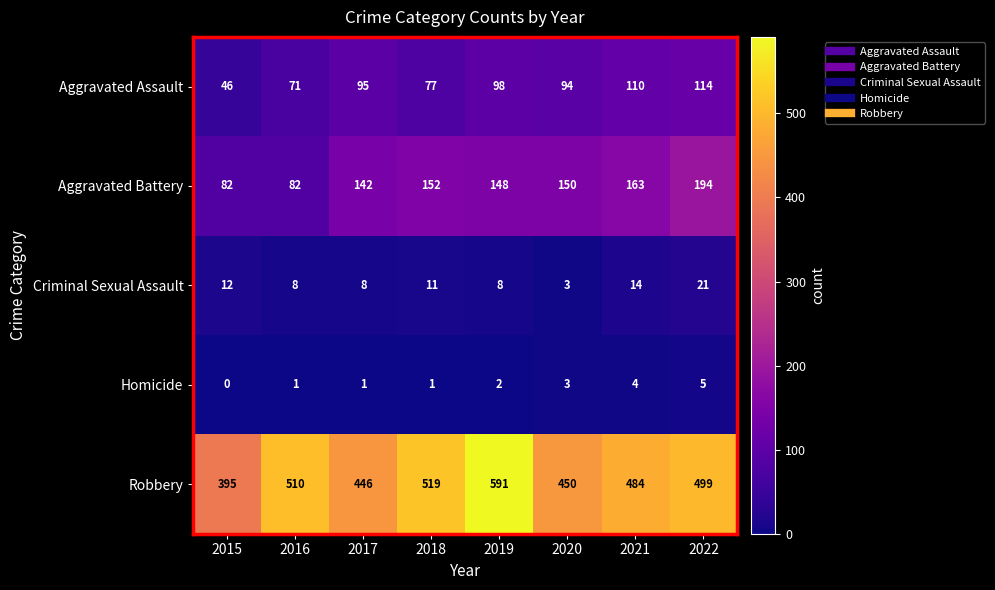

At which label is Homicide closest to 2?

2019